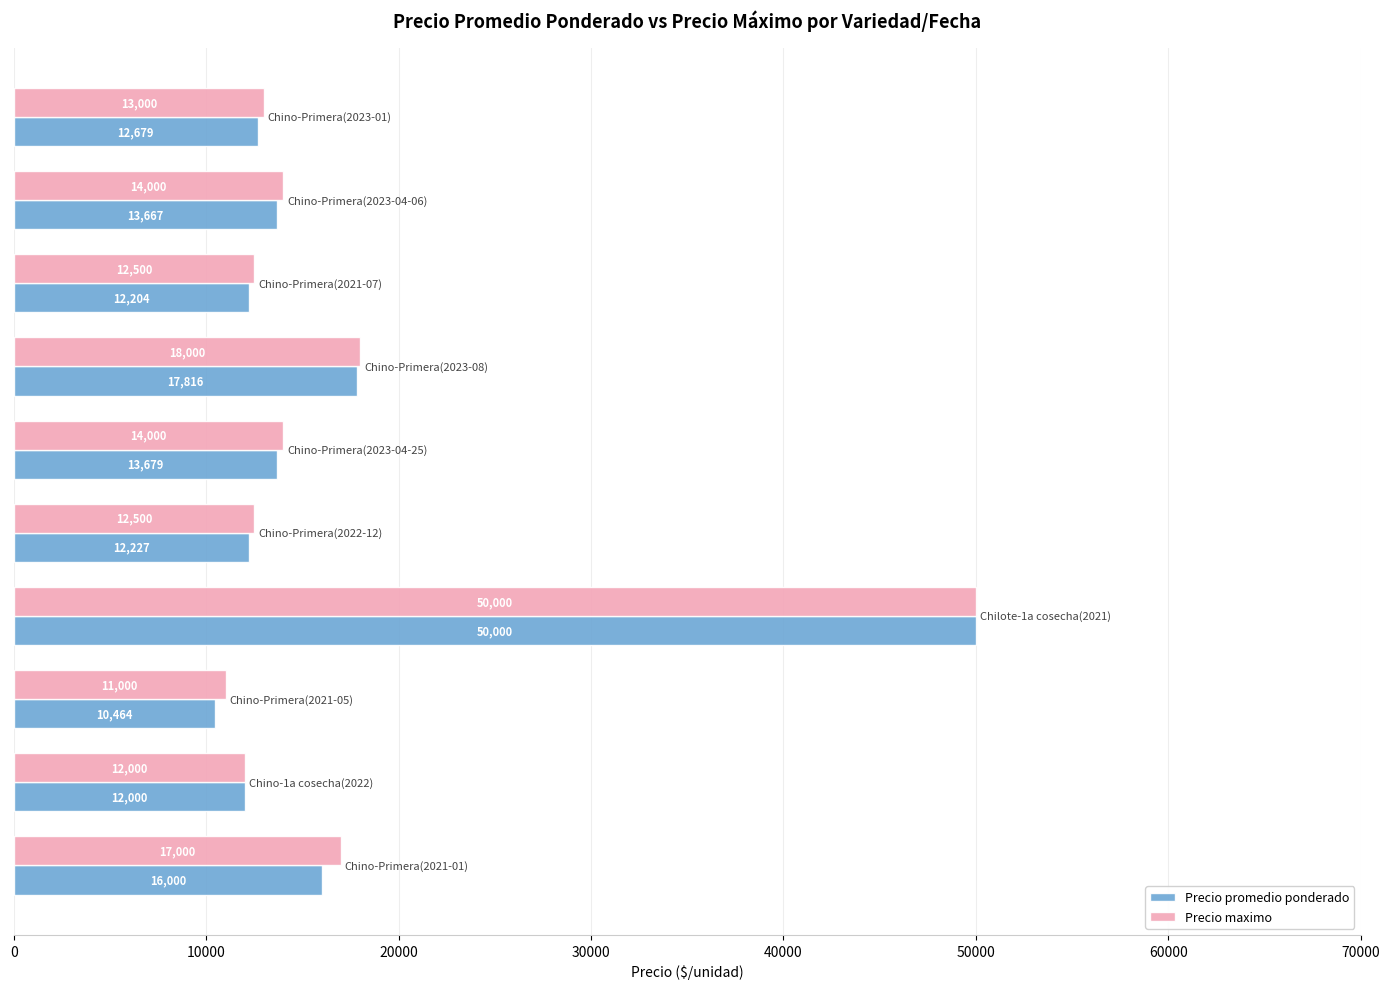

What is the lowest value of the Precio maximo series?

11000